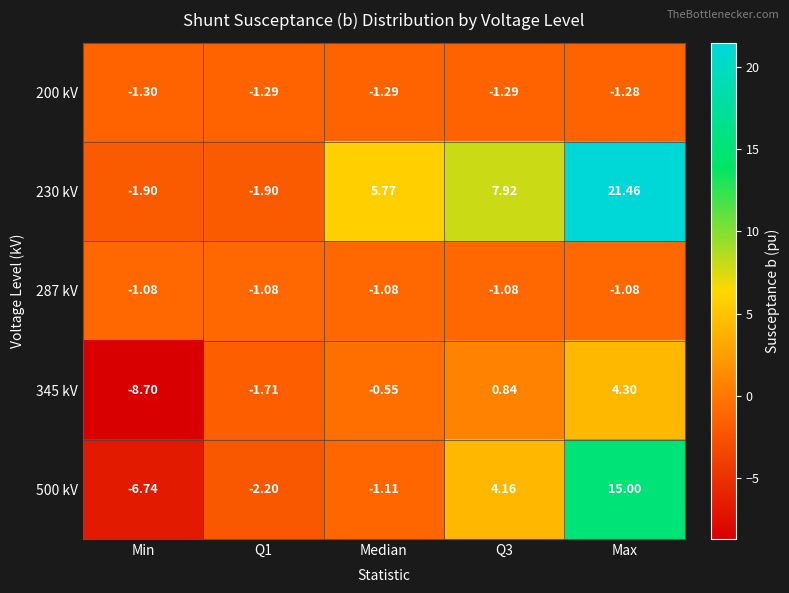

How many values in the 345 kV series exceed 0?

2